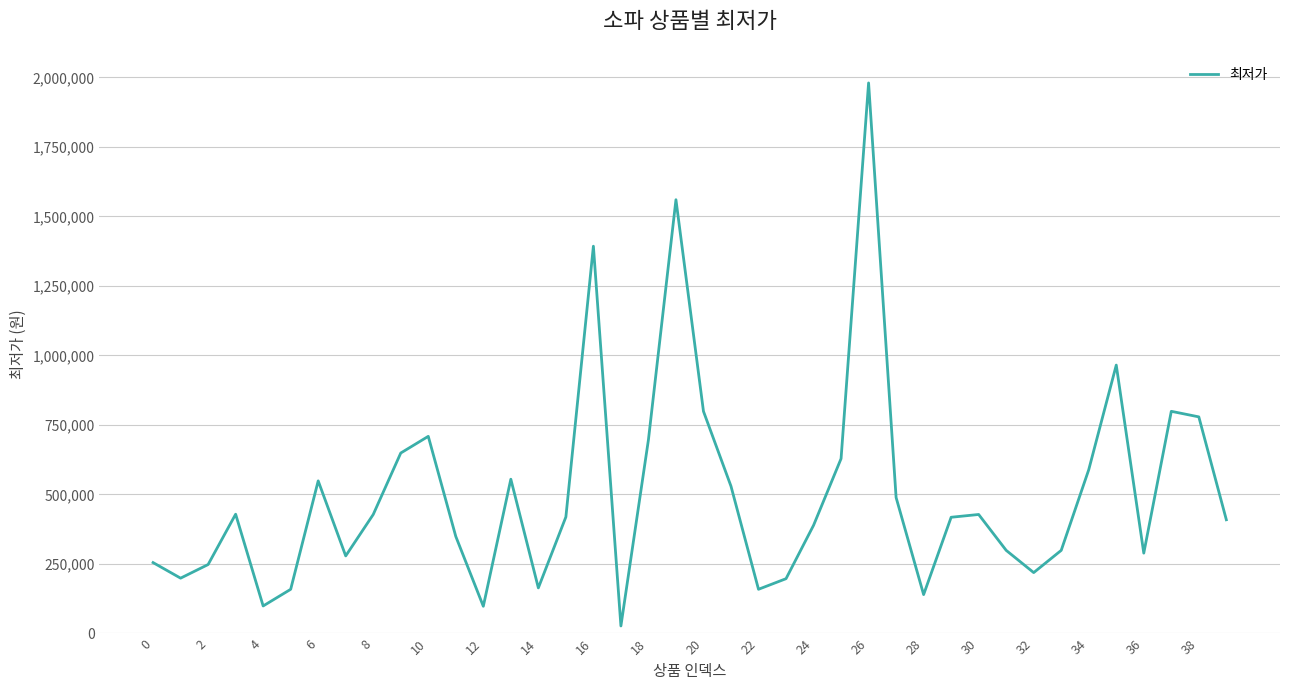

True or false: there are more than 0 points higher than both neighbors.

True